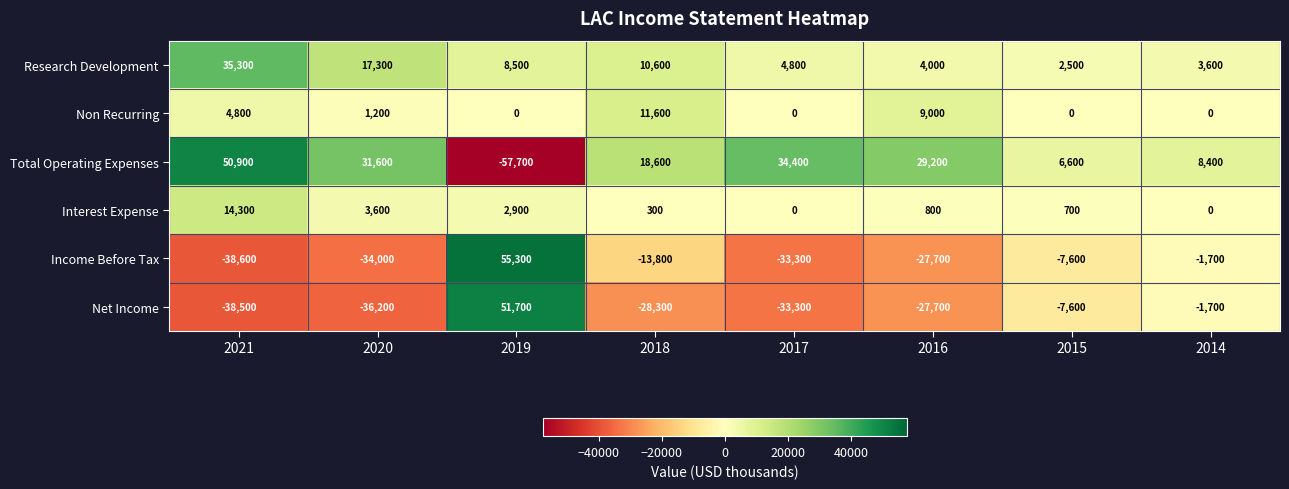

At 2020, list the series in order from smallest to largest.

Net Income, Income Before Tax, Non Recurring, Interest Expense, Research Development, Total Operating Expenses